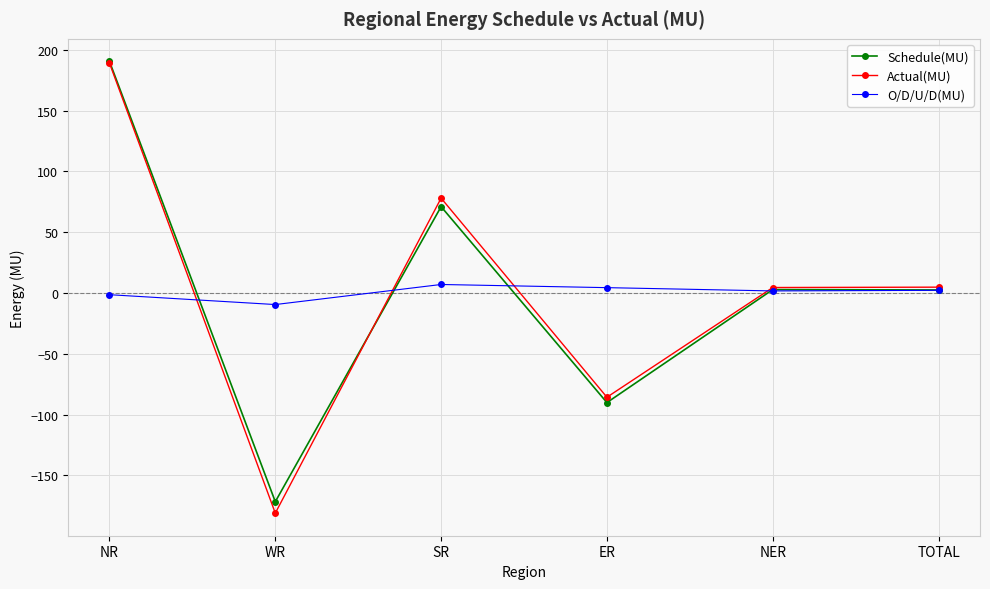

What is the minimum value shown in the chart?

-181.0